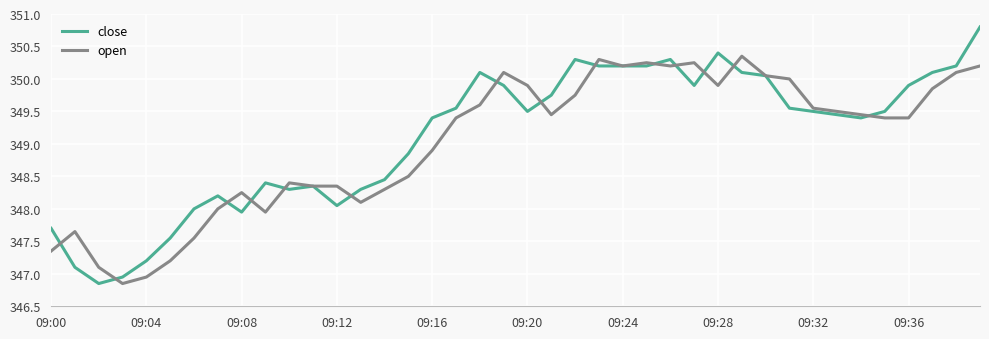

Which series has the widest spread of values?

close